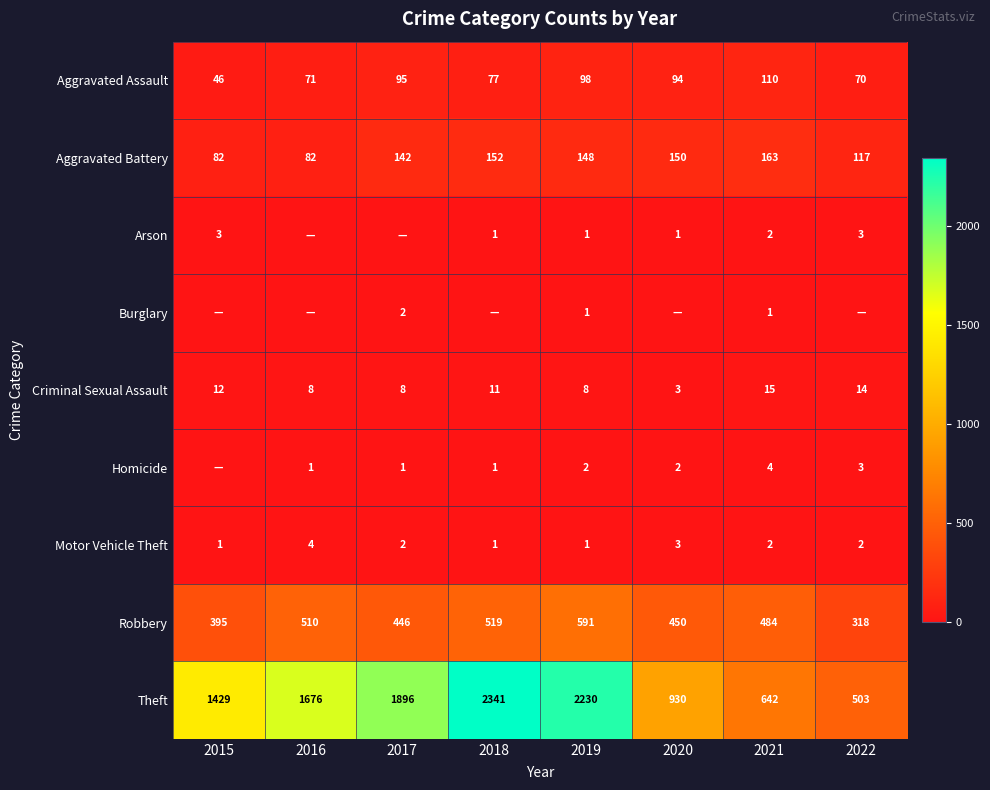

What is the difference between the highest and lowest values at 2021?

641